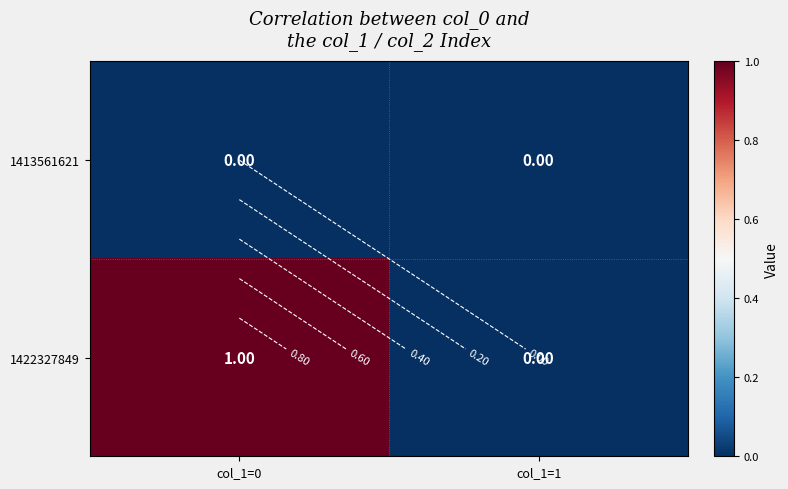

Which series has the widest spread of values?

1422327849